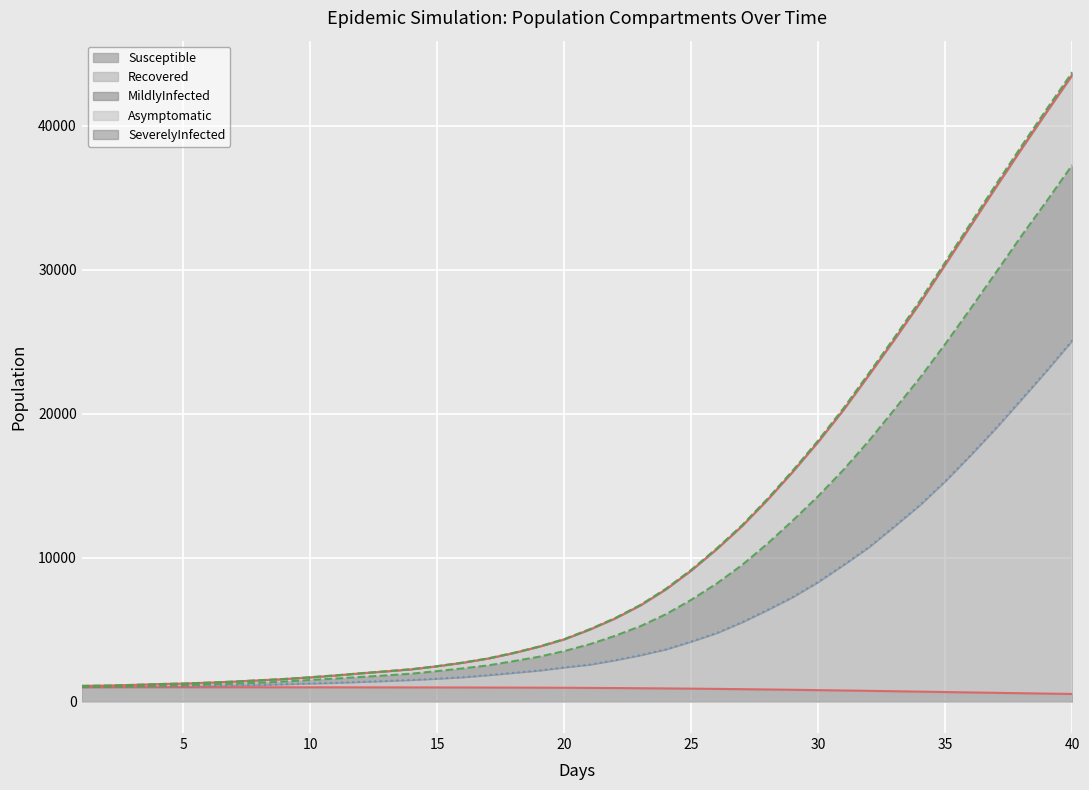

True or false: Asymptomatic has more than 1 points higher than both neighbors.

False